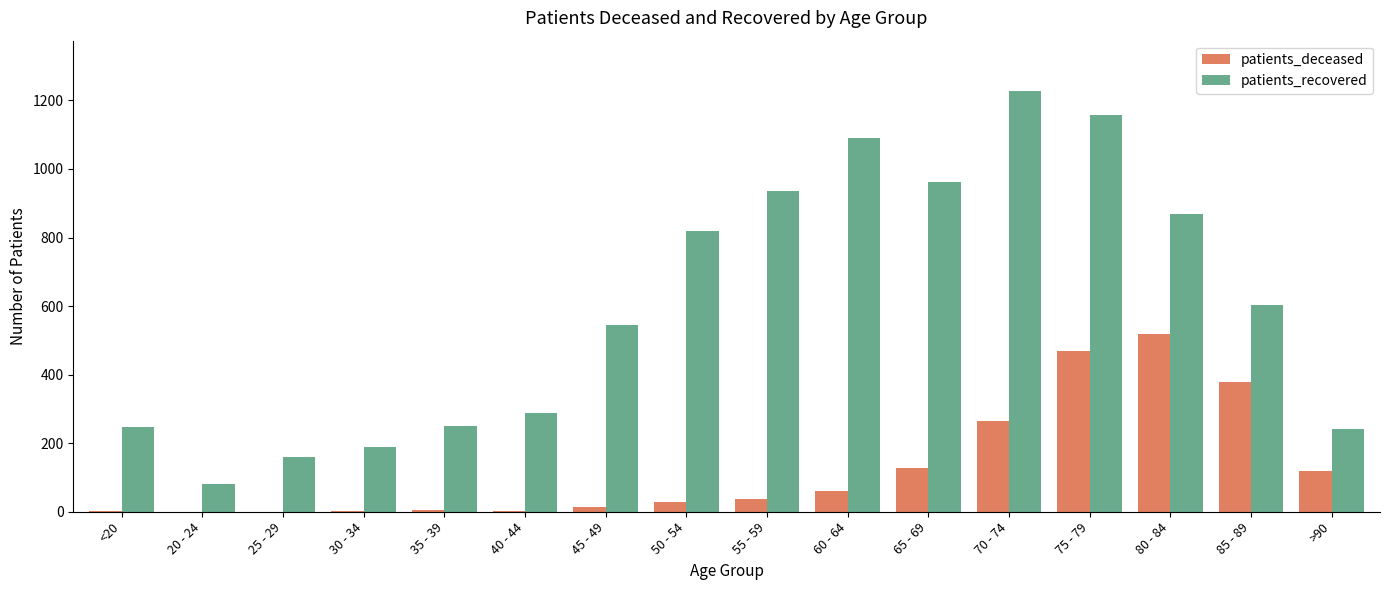

At which category does the chart reach its peak across all series?

70 - 74